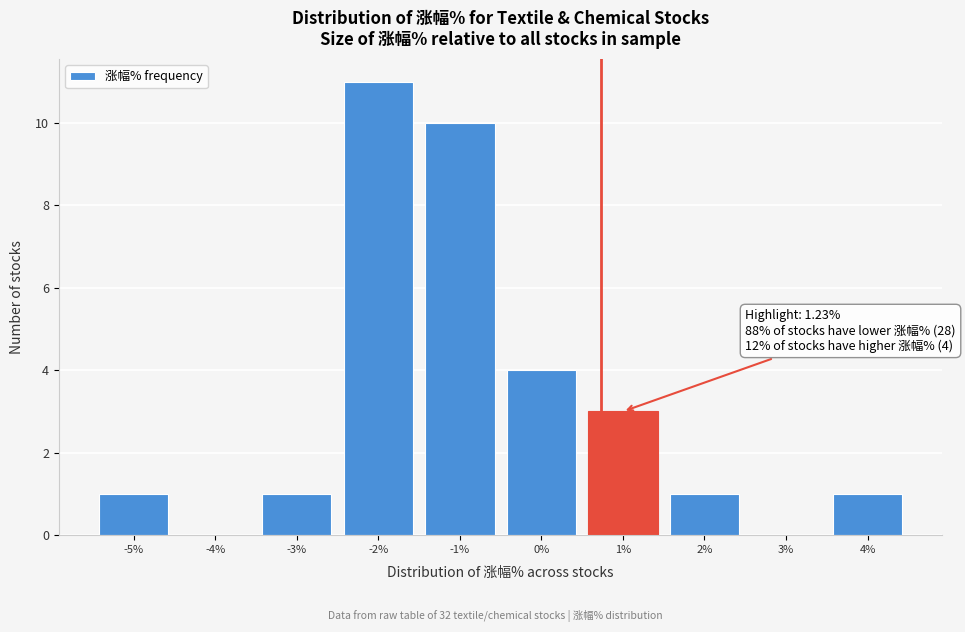

Reading right to left, extract all data points from this chart.

4%=1	3%=0	2%=1	1%=3	0%=4	-1%=10	-2%=11	-3%=1	-4%=0	-5%=1